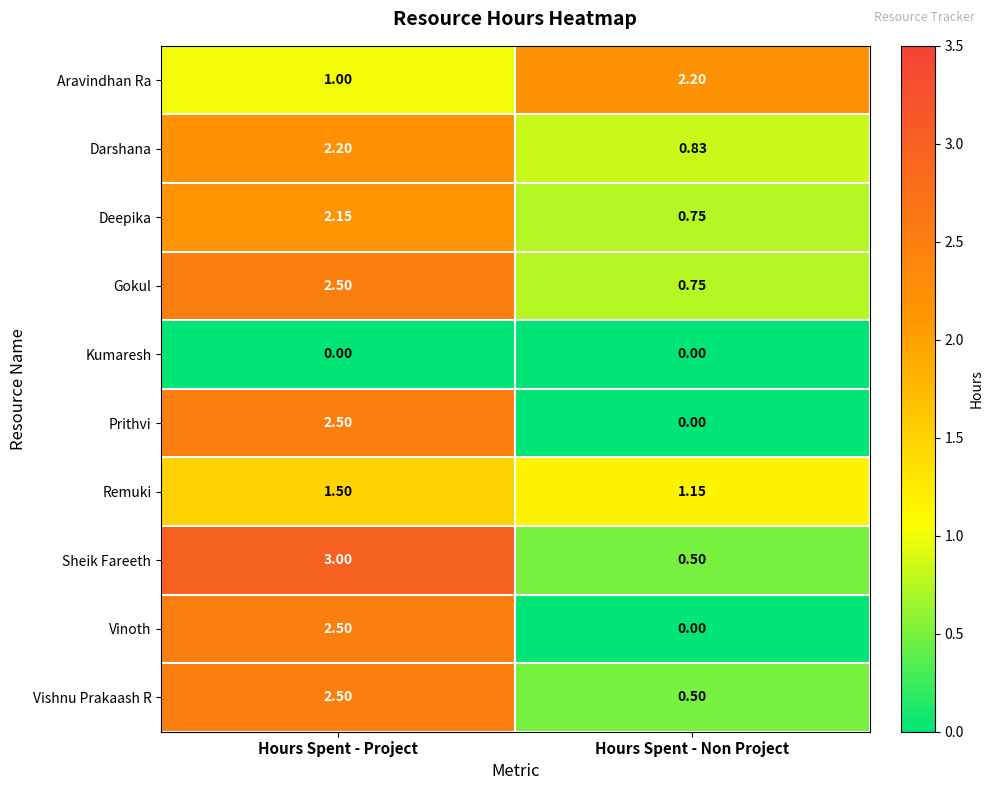

Which category has the highest value across all series?

Hours Spent - Project